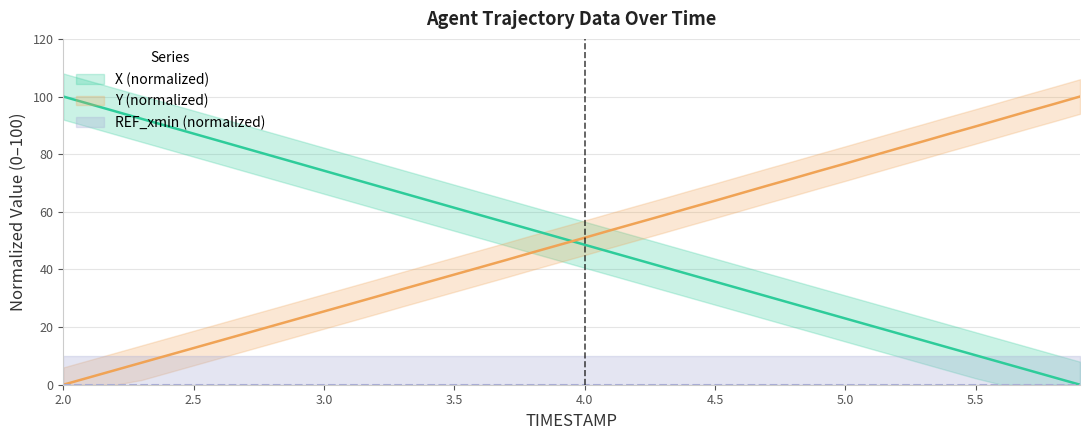

How many intersections are there between X and Y?

1